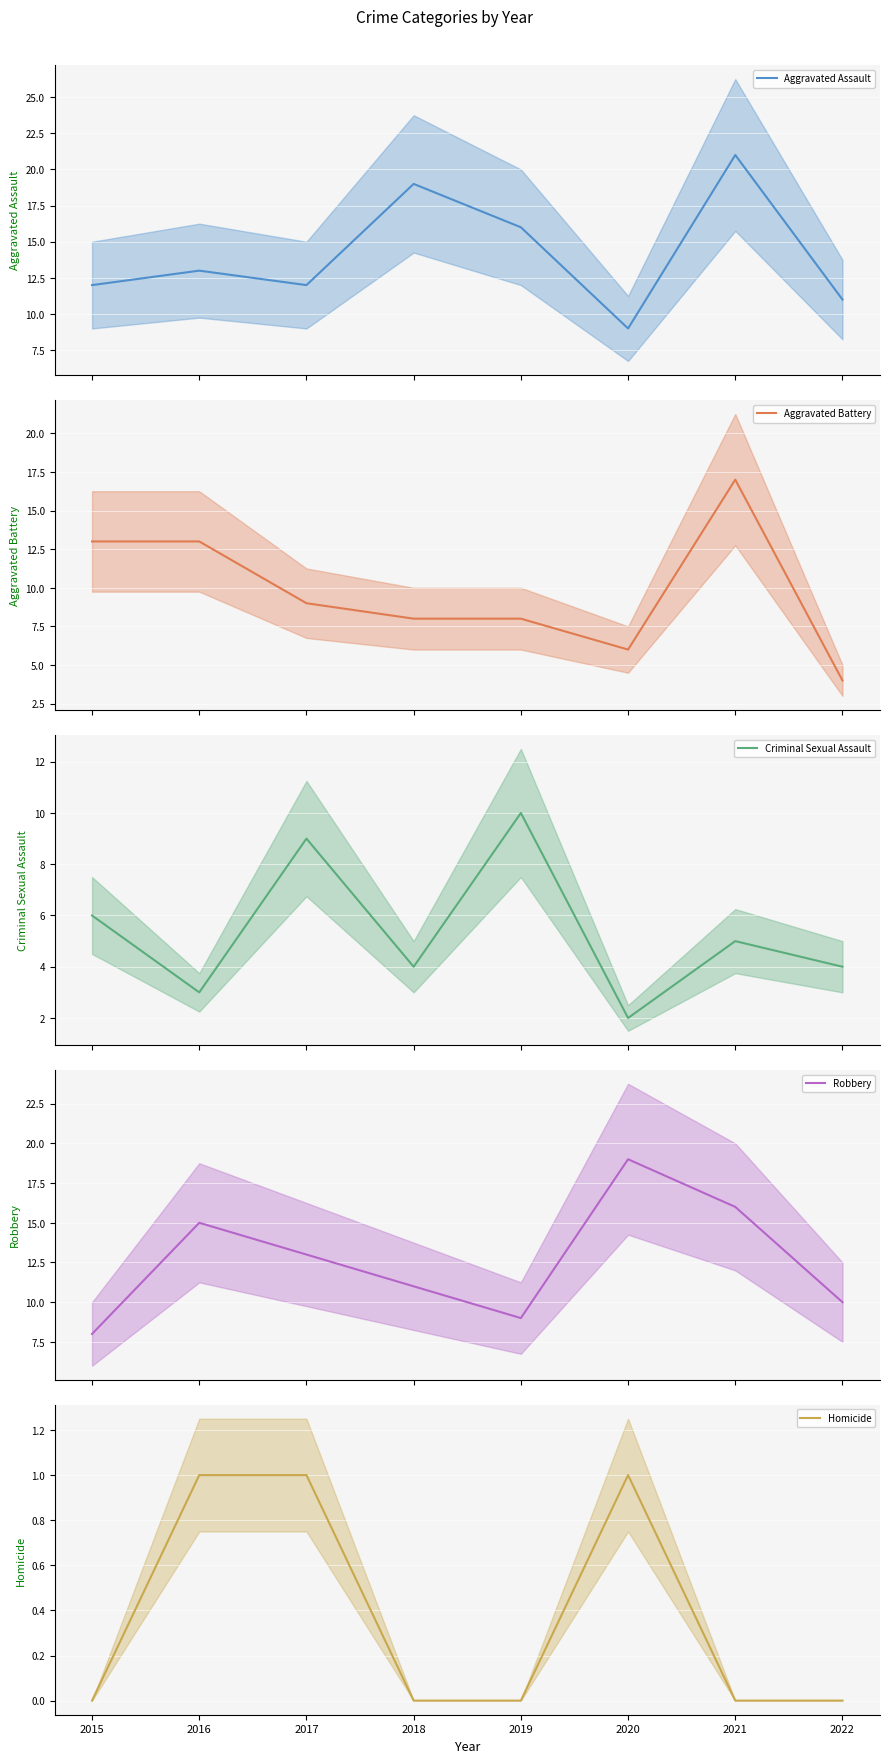

What is the sum of all Robbery values?

101